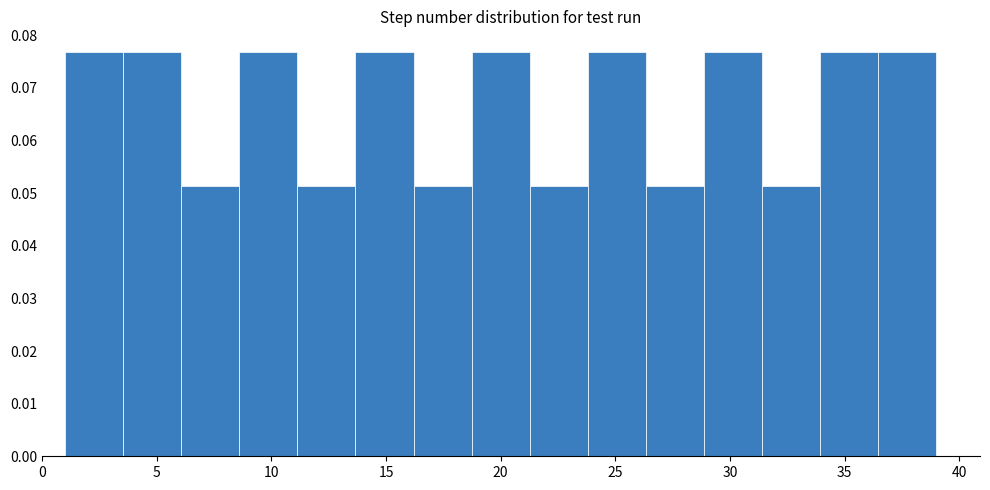

How tall is the bar that spans 29.0 to 31.5 on the x-axis? Neither the bar edges nor the heights are printed on the chart, so give them approximately, as read against the axes.

0.077